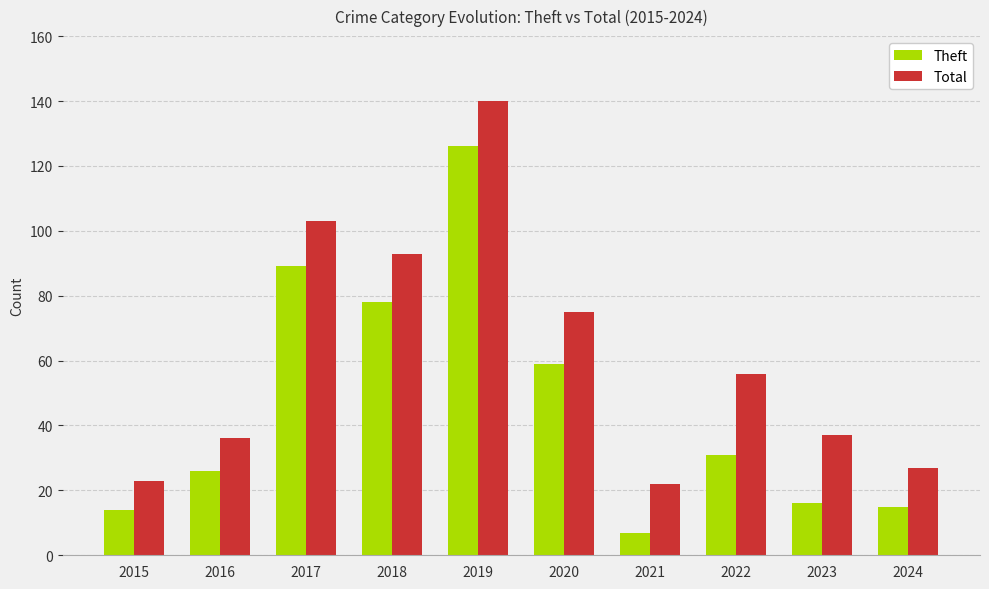

How many bars are there in total?

20